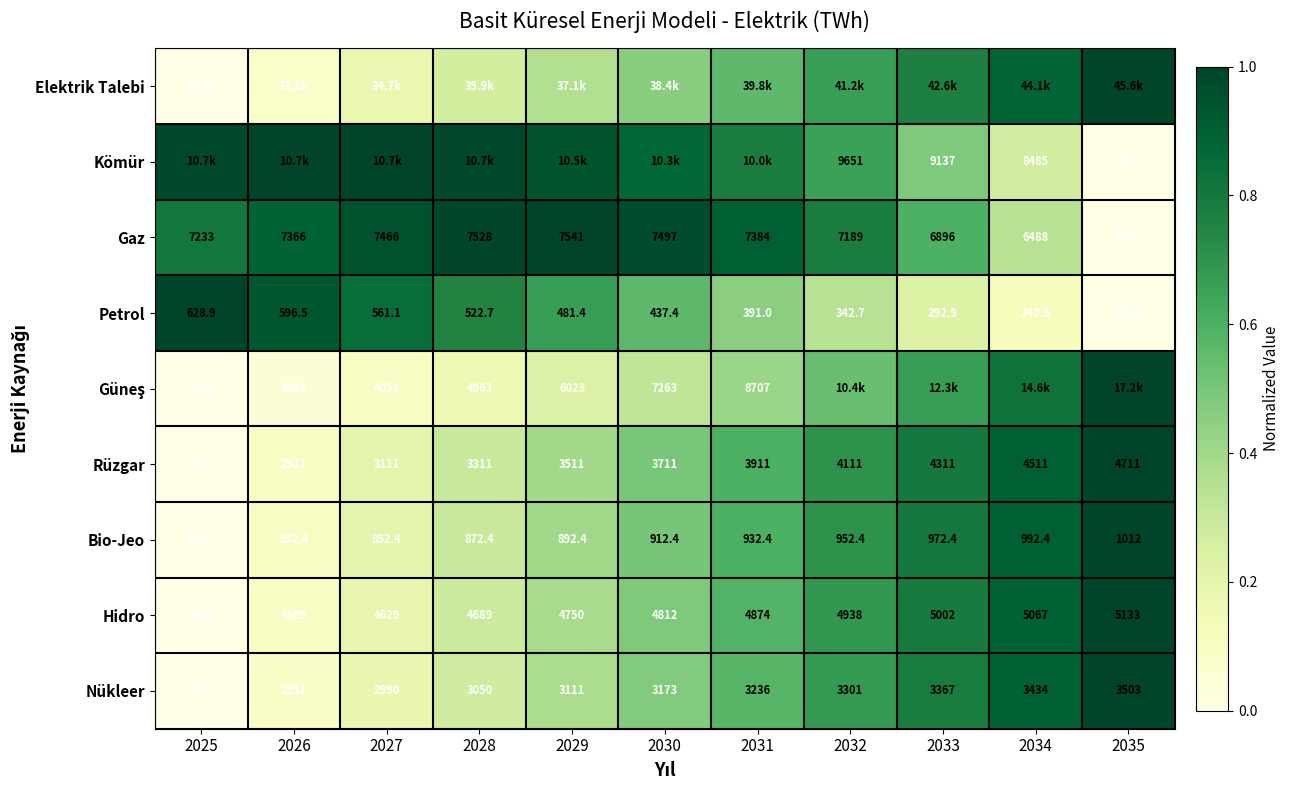

Is the value of Rüzgar at 2030 greater than the value of Hidro at 2031?

No